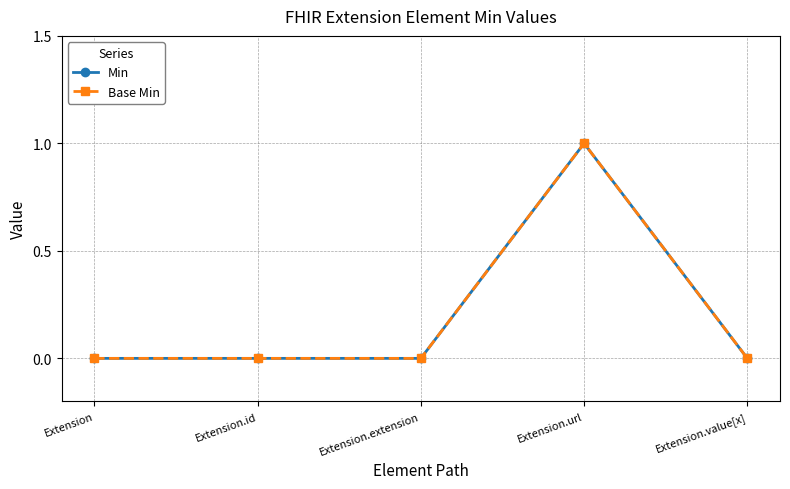

True or false: Min and Base Min cross at least once.

False